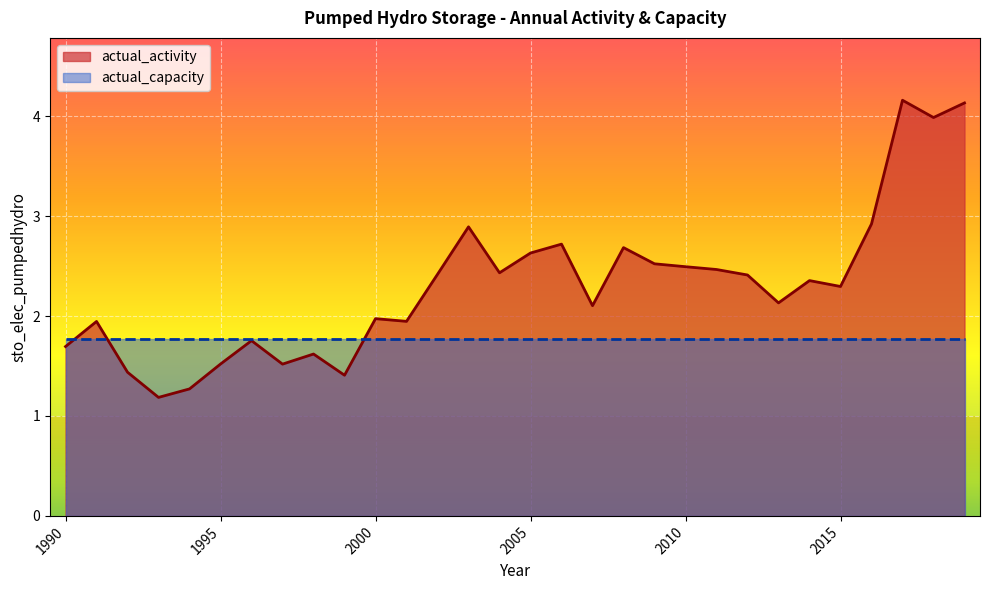

Which label corresponds to the smallest value in the chart?

1993